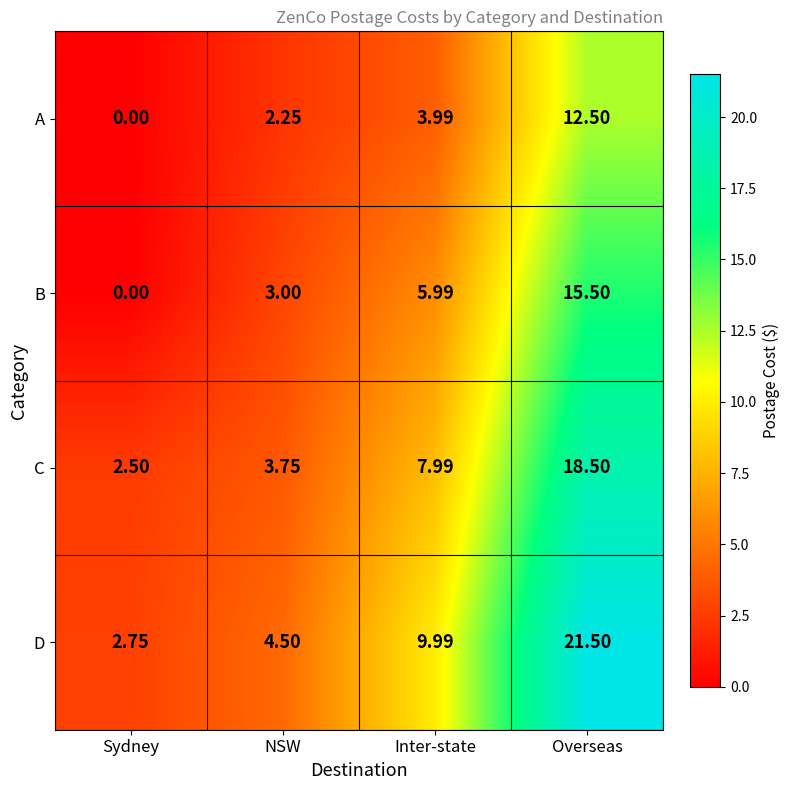

Rank the series by their maximum value, from highest to lowest.

D, C, B, A